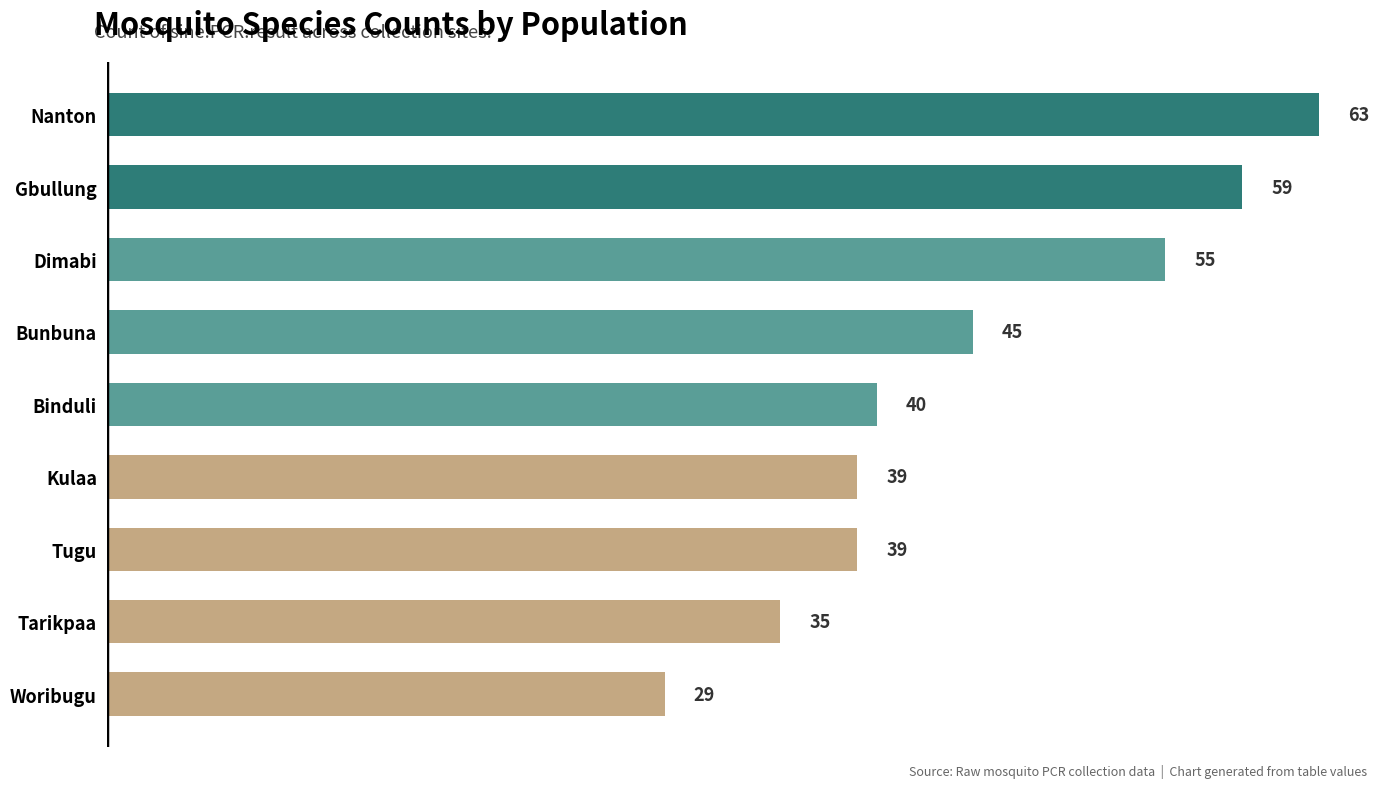

Read the value at Nanton, to the nearest 10.

60